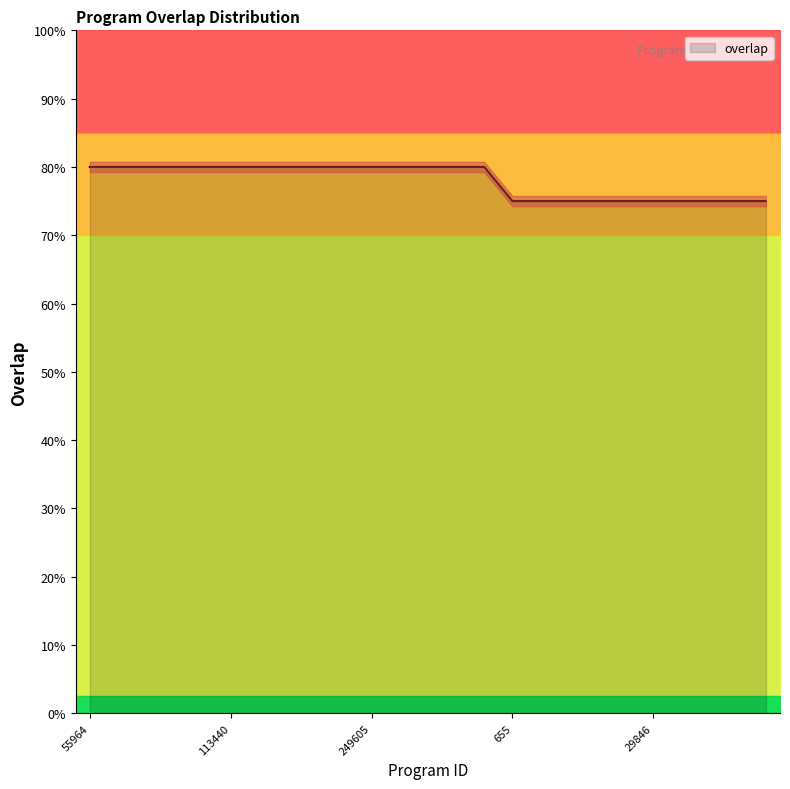

At which category does the chart reach its peak across all series?

55964